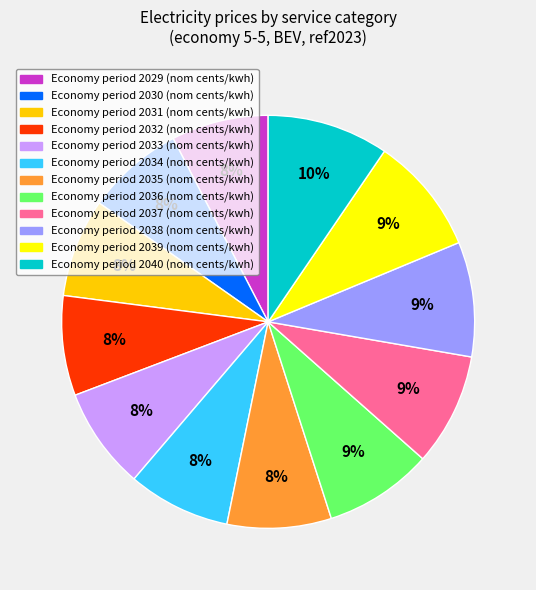

How many segments does this pie chart have?

12